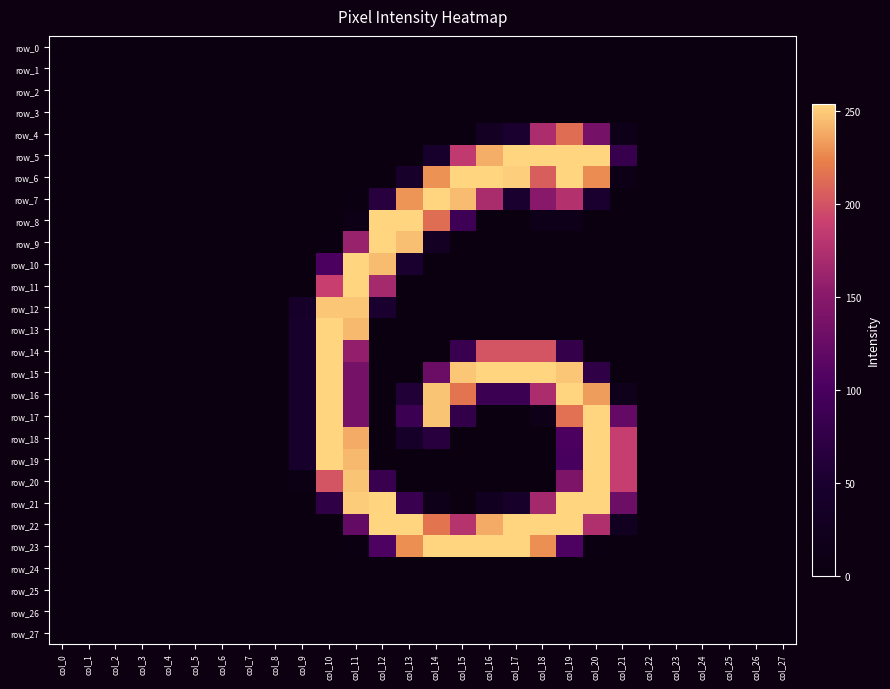

Between col_3 and col_20, which series saw the biggest shift?

row_5